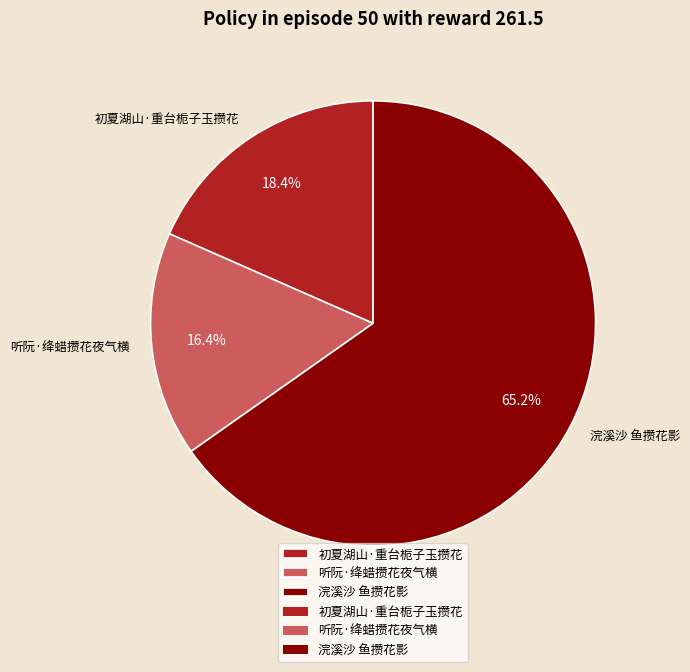

Which category accounts for the majority?

浣溪沙 鱼攒花影